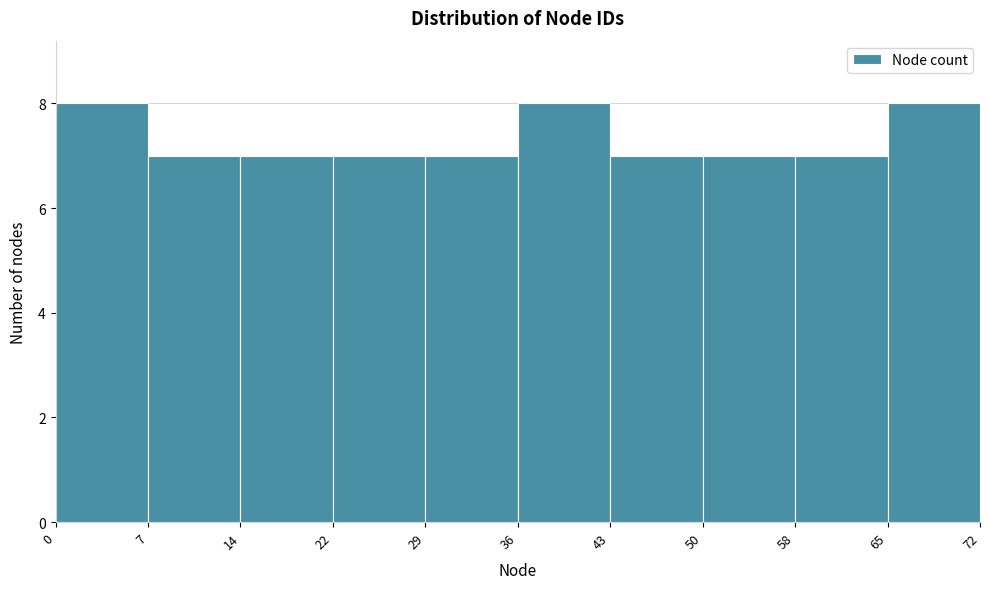

Reading left to right, transcribe this chart: for each bar, give the range it covers on the x-axis and its height. The values are not printed on the chart, so give them approximately, as read against the axis.

0 to 7: 8
7 to 14: 7
14 to 22: 7
22 to 29: 7
29 to 36: 7
36 to 43: 8
43 to 50: 7
50 to 58: 7
58 to 65: 7
65 to 72: 8